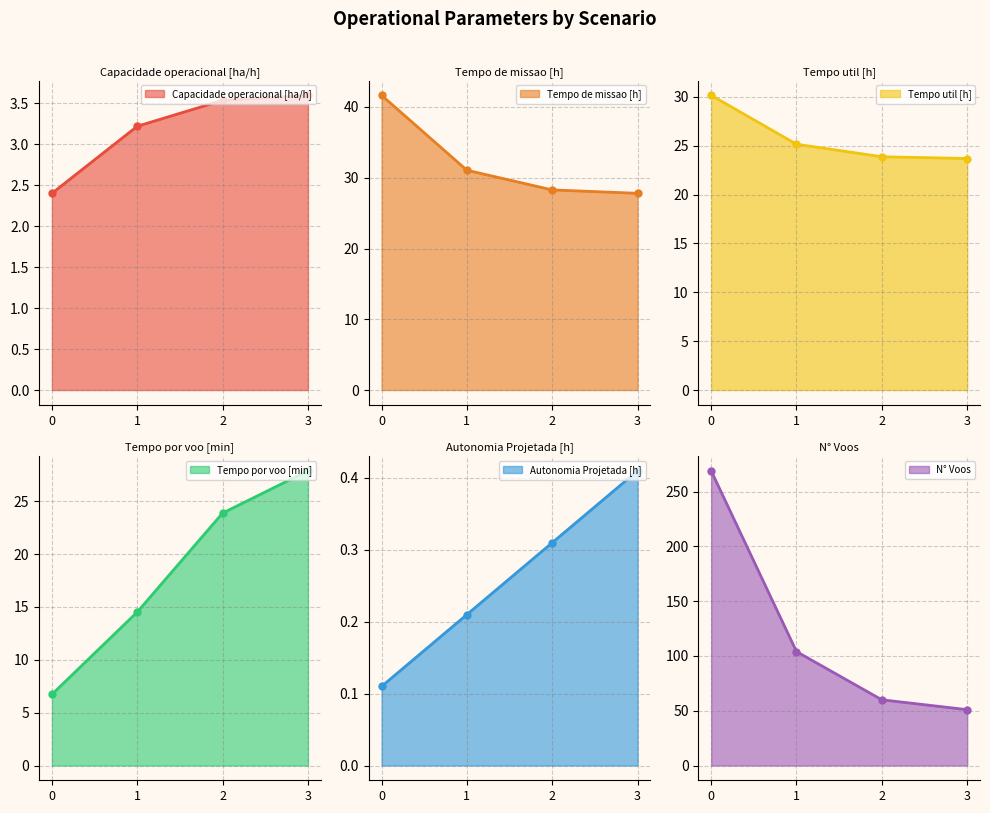

Reading left to right, what are all the values shown in this chart?

Capacidade operacional [ha/h]: 0=2.4	1=3.2	2=3.5	3=3.6
Tempo de missao [h]: 0=41.6	1=31.1	2=28.3	3=27.8
Tempo util [h]: 0=30.2	1=25.2	2=23.9	3=23.7
Tempo por voo [min]: 0=6.7	1=14.5	2=23.9	3=27.9
Autonomia Projetada [h]: 0=0.1	1=0.2	2=0.3	3=0.4
N° Voos: 0=269.0	1=104.0	2=60.0	3=51.0